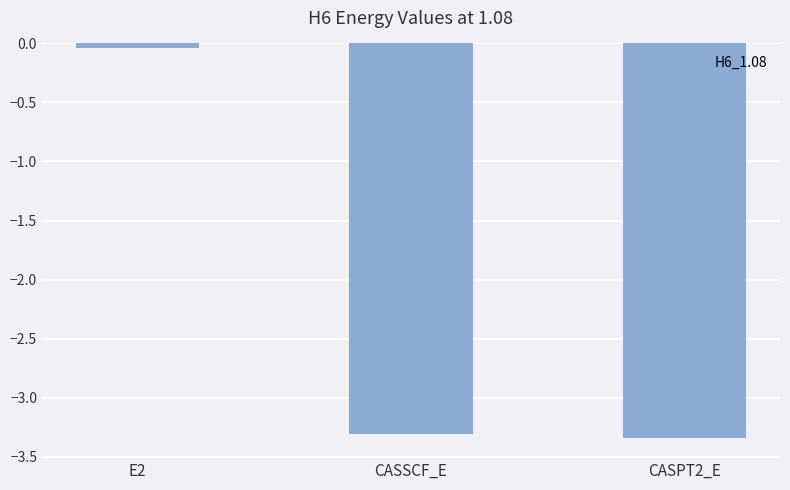

What is the difference between the maximum and minimum values?

3.3